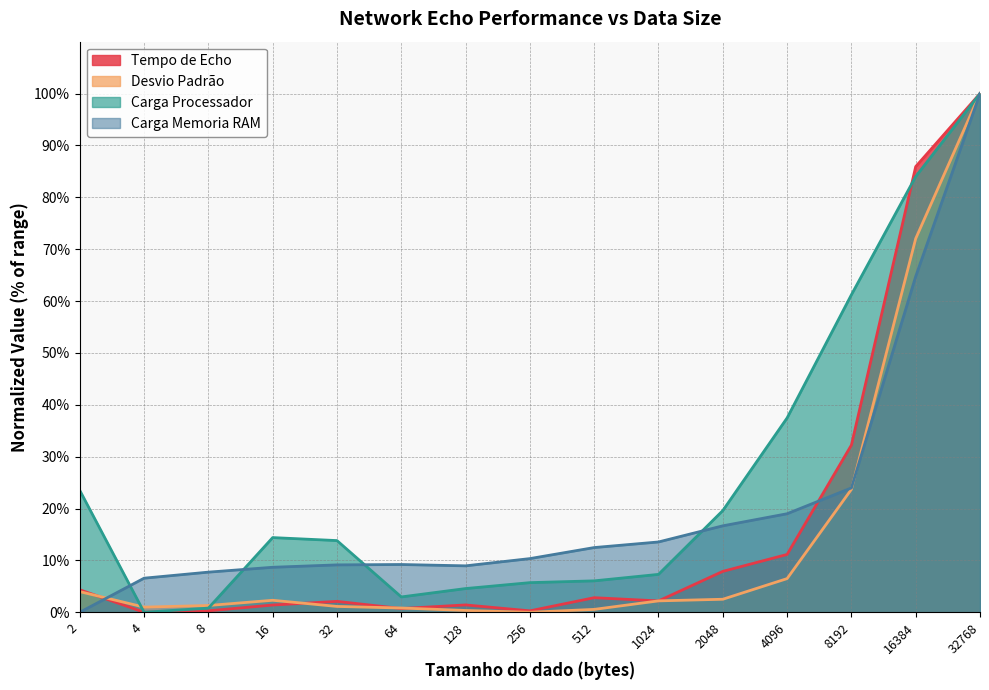

How many intersections are there between Tempo de Echo and Carga Processador?

1